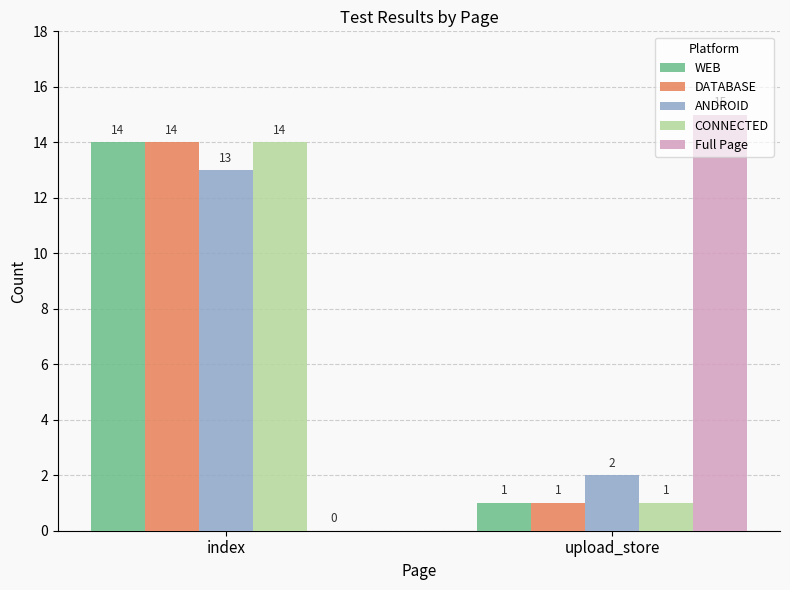

Is it true that WEB equals 19 at index?

False